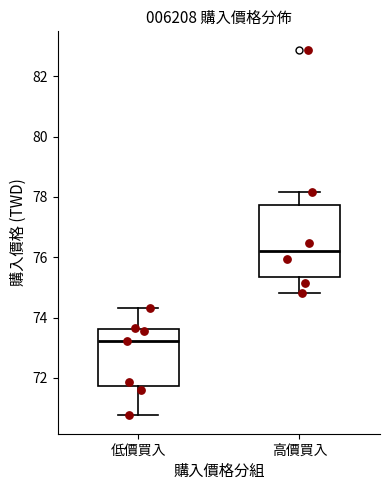

Reading left to right, read every box against the y-axis: the position of its median line, the range the box covers, and the ends of its whiskers. The values are not printed on the chart, so give them approximately, as read against the axis.

低價買入: median 73.2, box 71.8 to 73.6, whiskers 70.8 to 74.4
高價買入: median 76.2, box 75.4 to 77.8, whiskers 74.8 to 78.2